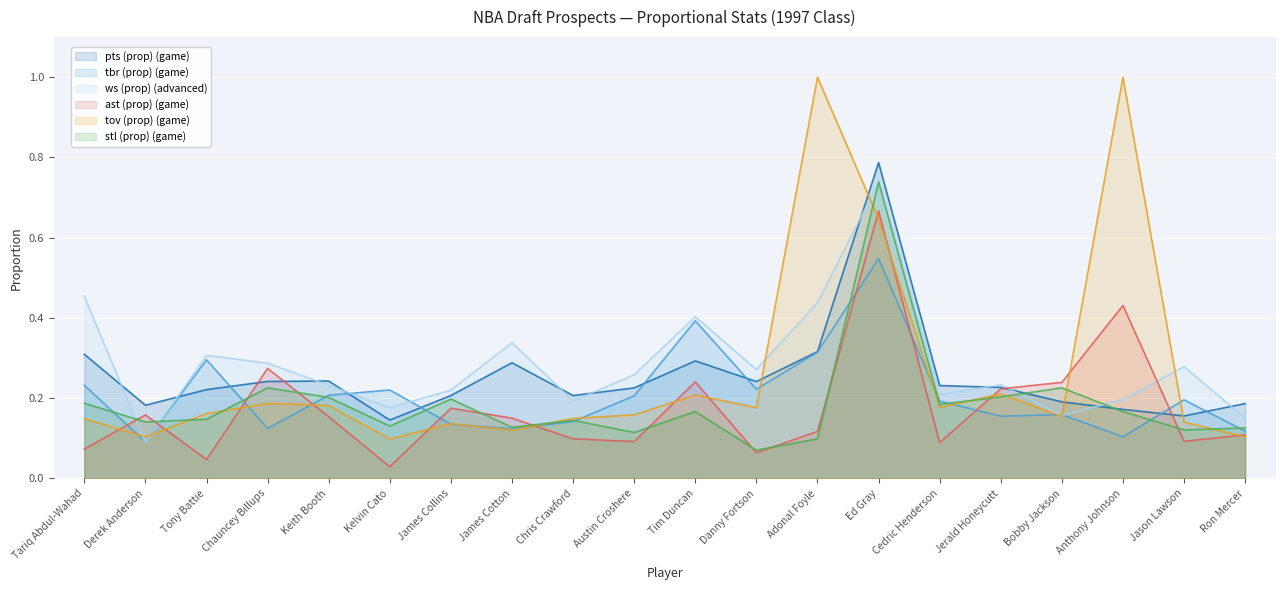

What are all the series names shown in the legend?

pts (prop) (game), tbr (prop) (game), ws (prop) (advanced), ast (prop) (game), tov (prop) (game), stl (prop) (game)